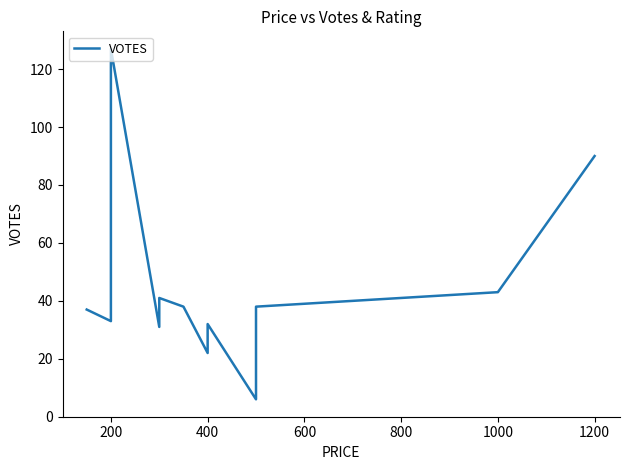

What is the value of the 15th point from the left?

90